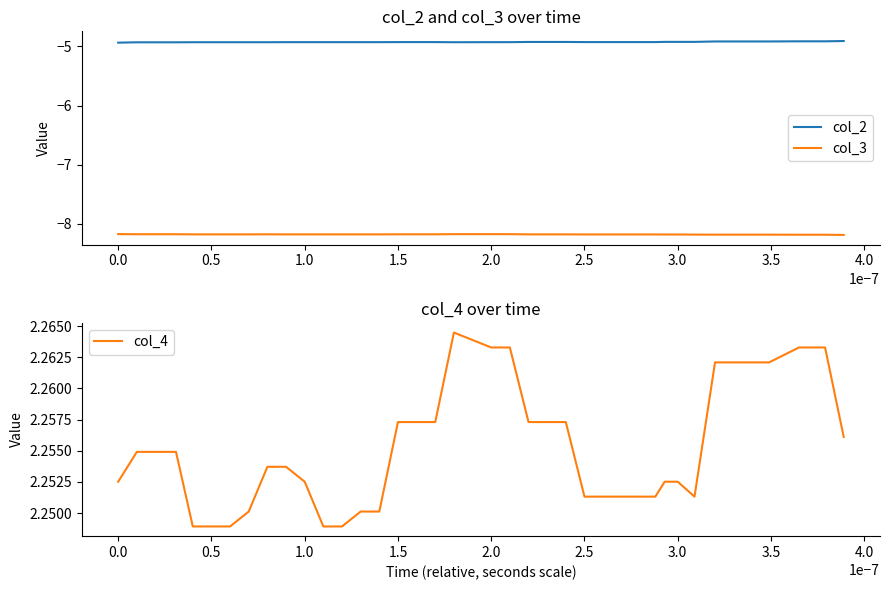

Which series has the largest total across all categories?

col_4